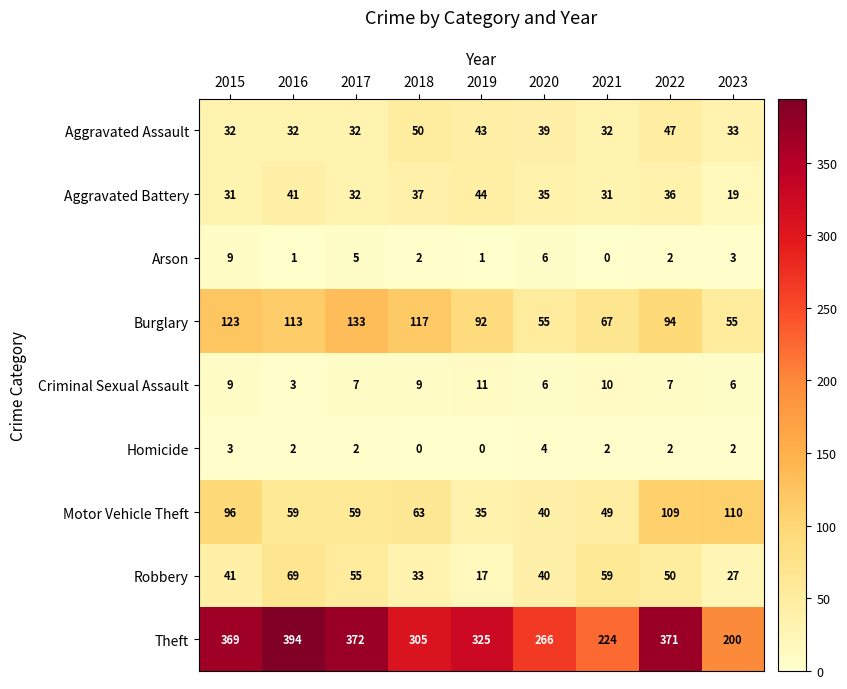

Which series changed the most between 2016 and 2023?

Theft